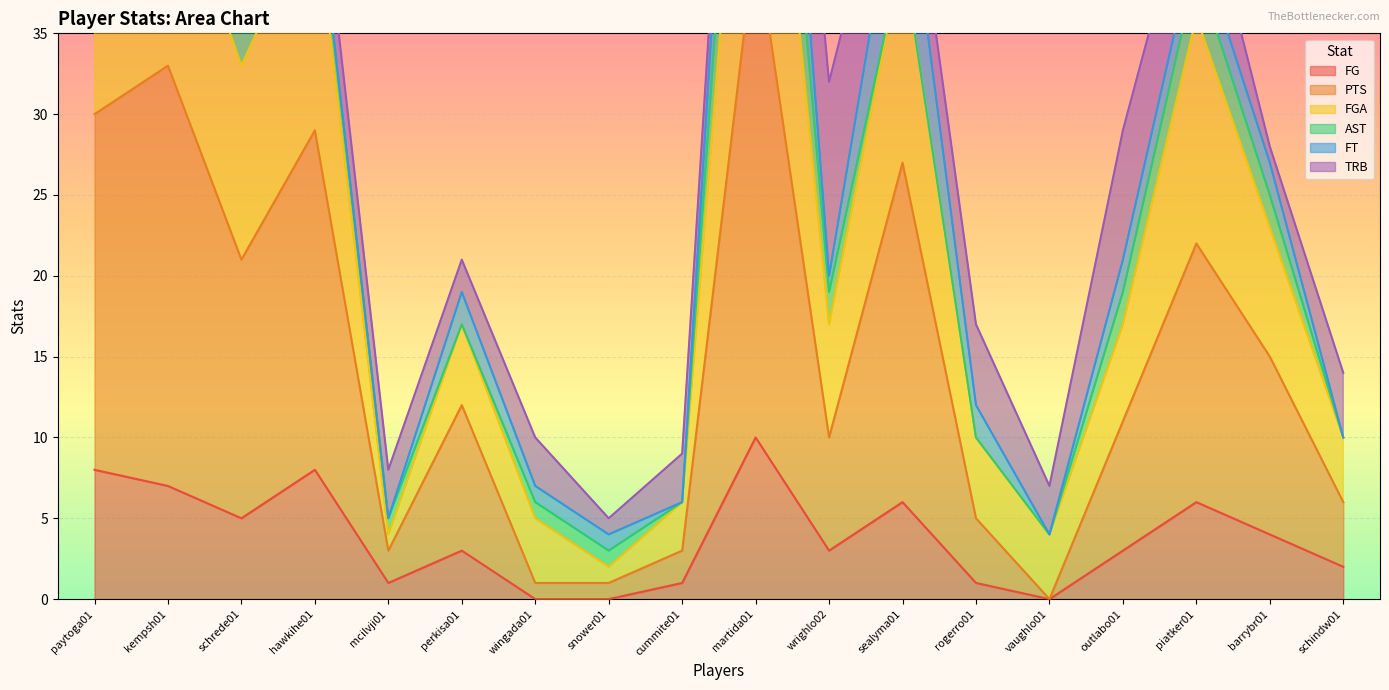

What is the sum of all FG values?

68